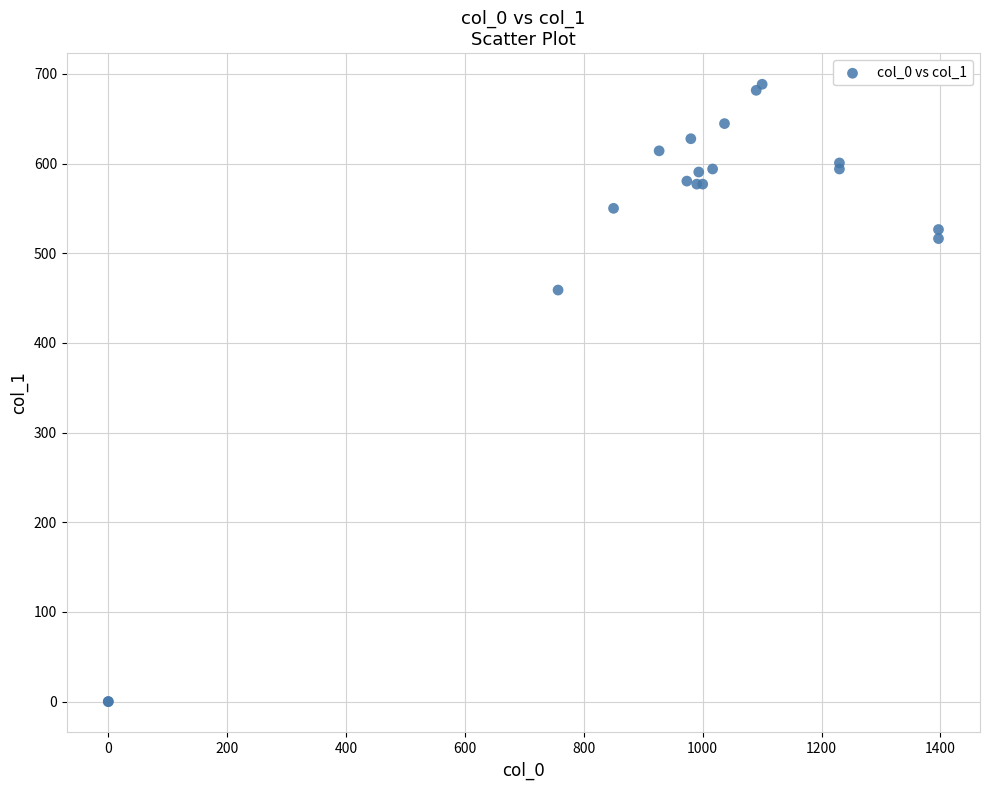

What Y value in the scatter plot is closest to 344?

459.0